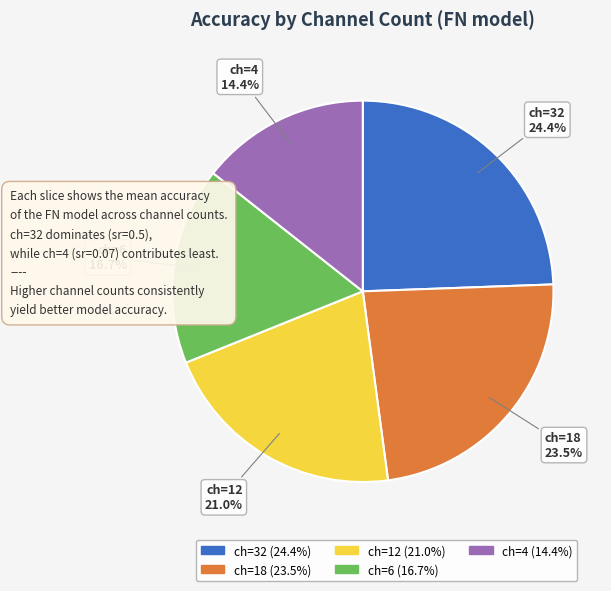

To the nearest percent, what is the average slice percentage?

20%